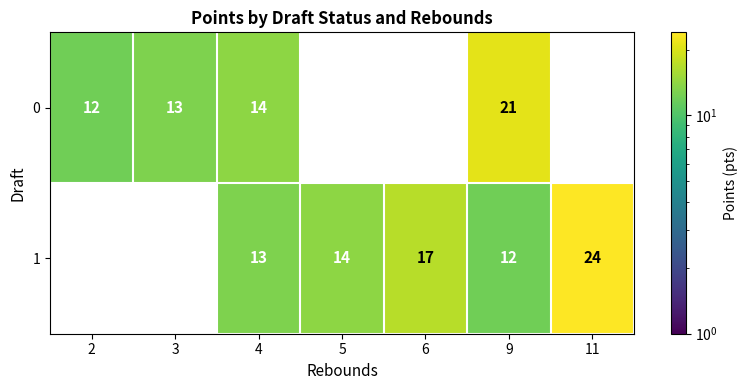

What is the spread (max minus min) of values at 9?

9